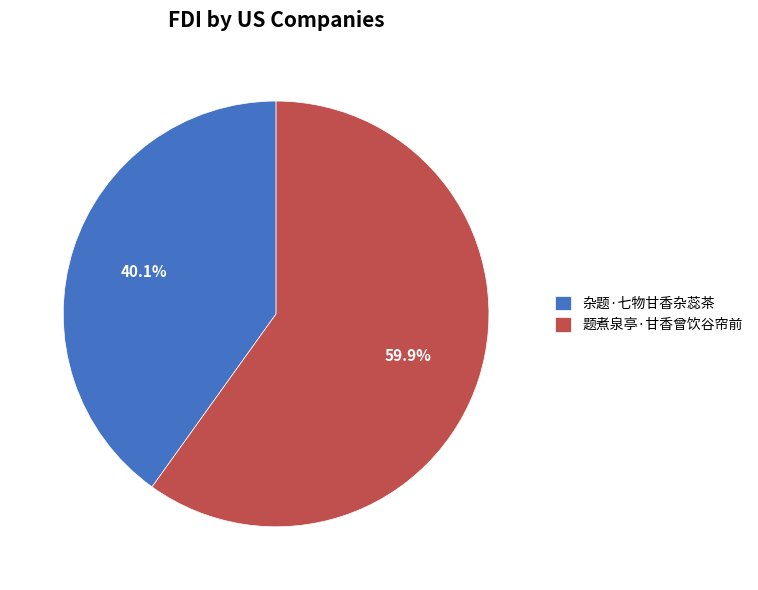

What portion of the pie excludes 杂题·七物甘香杂蕊茶?

59.9%